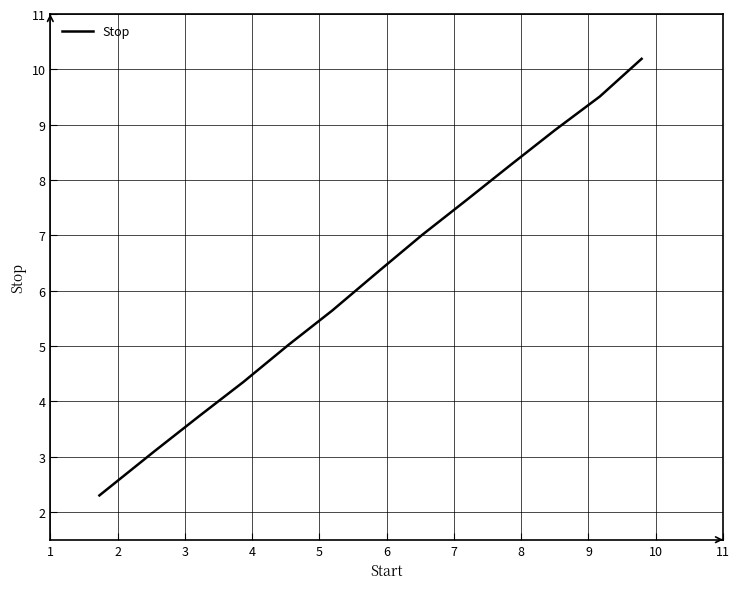

What is the greatest value displayed?

10.2